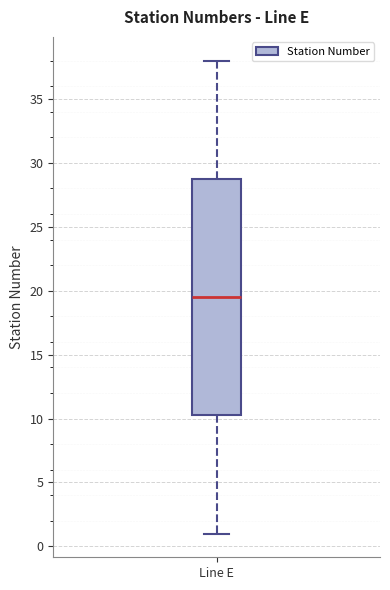

Transcribe this box plot: give where the median line is, the range the box spans, and where the two whiskers end, as read against the y-axis. The values are not printed on the chart, so give them approximately, as read against the axis.

median 19.5, box 10.5 to 29.0, whiskers 1.0 to 38.0